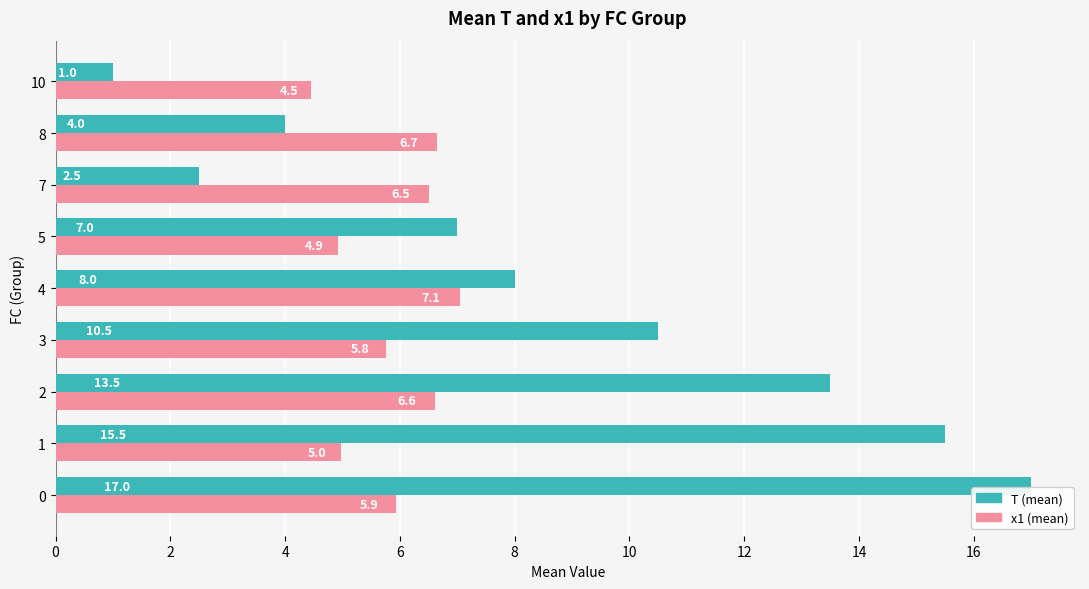

How many values in the x1 (mean) series are below 5?

3